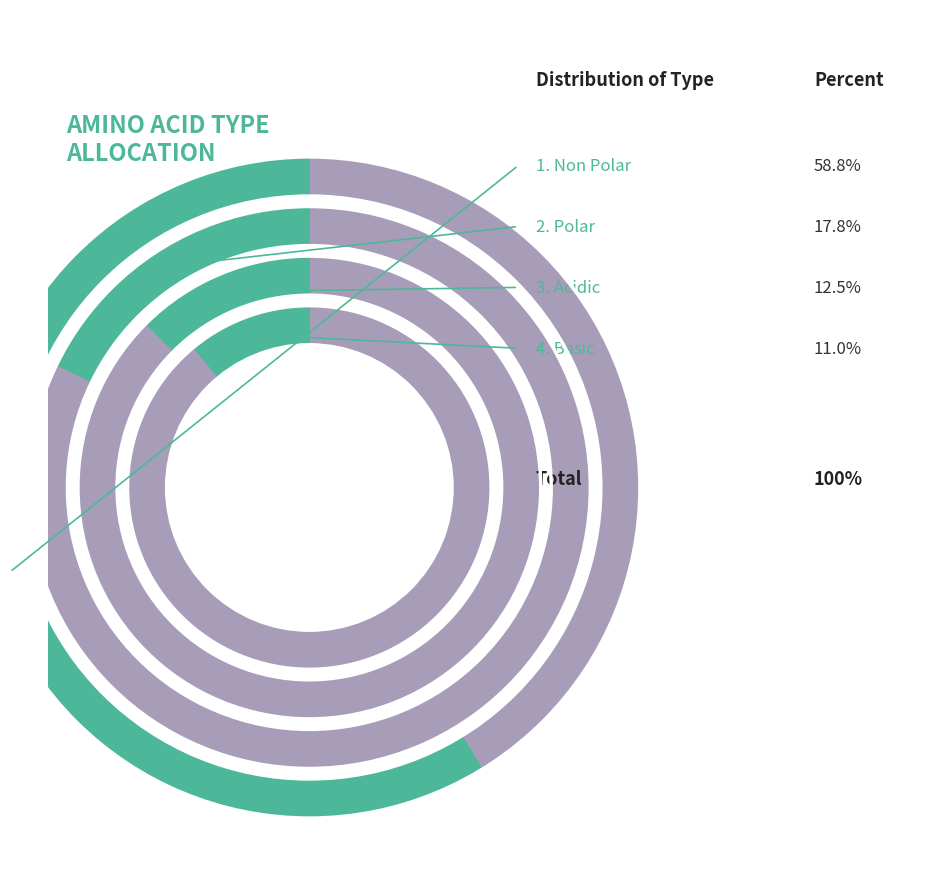

To the nearest percent, what portion does basic represent?

11%